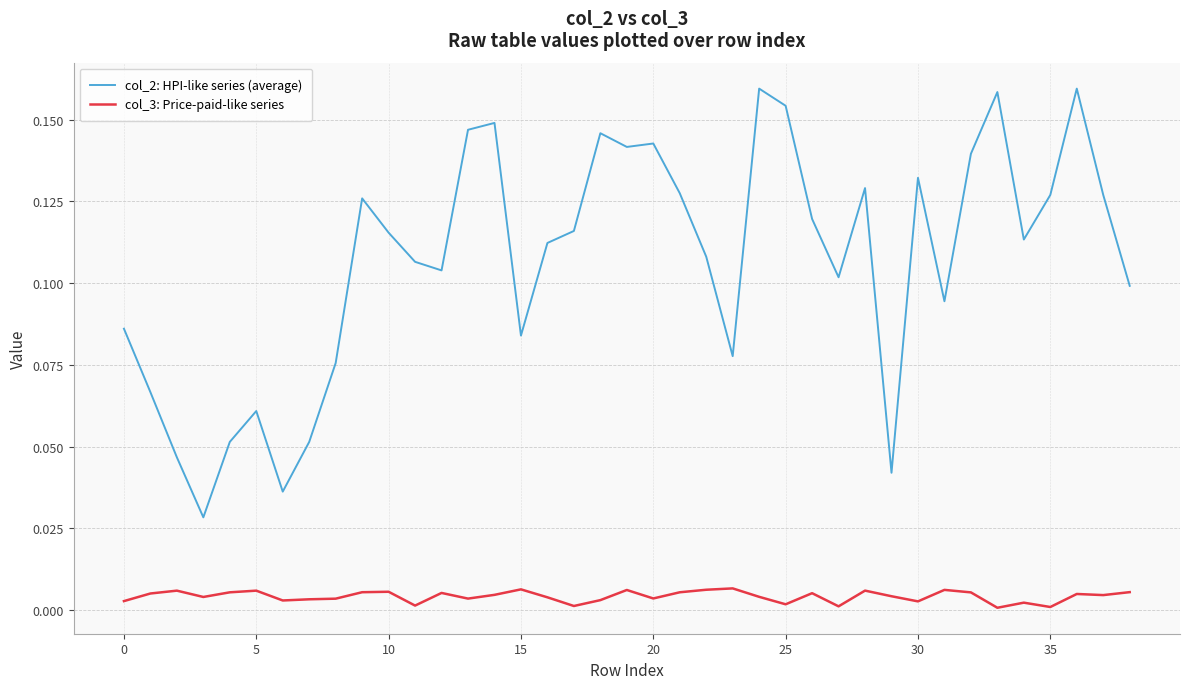

List the series in order of their peak value, lowest first.

col_3: Price-paid-like series, col_2: HPI-like series (average)